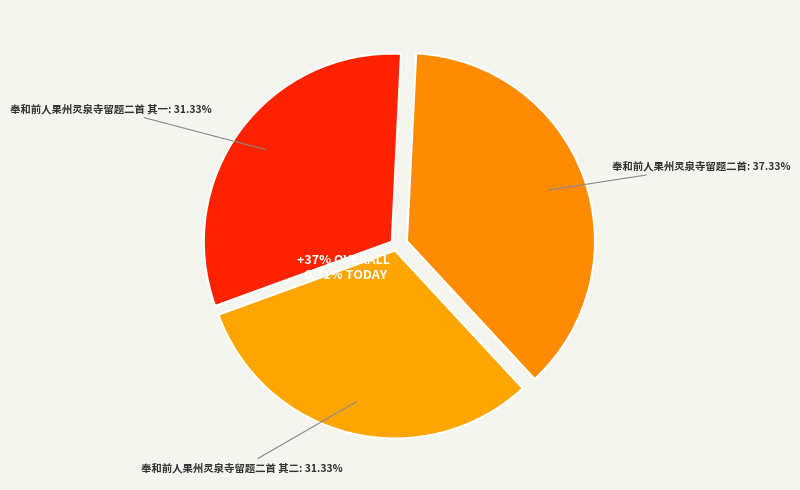

Is it true that 奉和前人果州灵泉寺留题二首 is 37% of the pie?

True